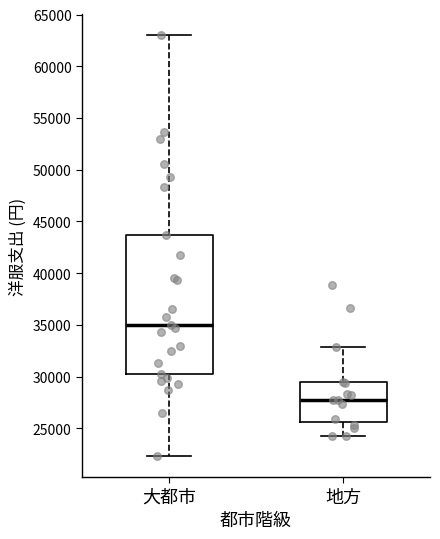

Reading left to right, read every box against the y-axis: the position of its median line, the range the box covers, and the ends of its whiskers. The values are not printed on the chart, so give them approximately, as read against the axis.

大都市: median 35000, box 30500 to 43500, whiskers 22500 to 63000
地方: median 28000, box 25500 to 29500, whiskers 24500 to 33000